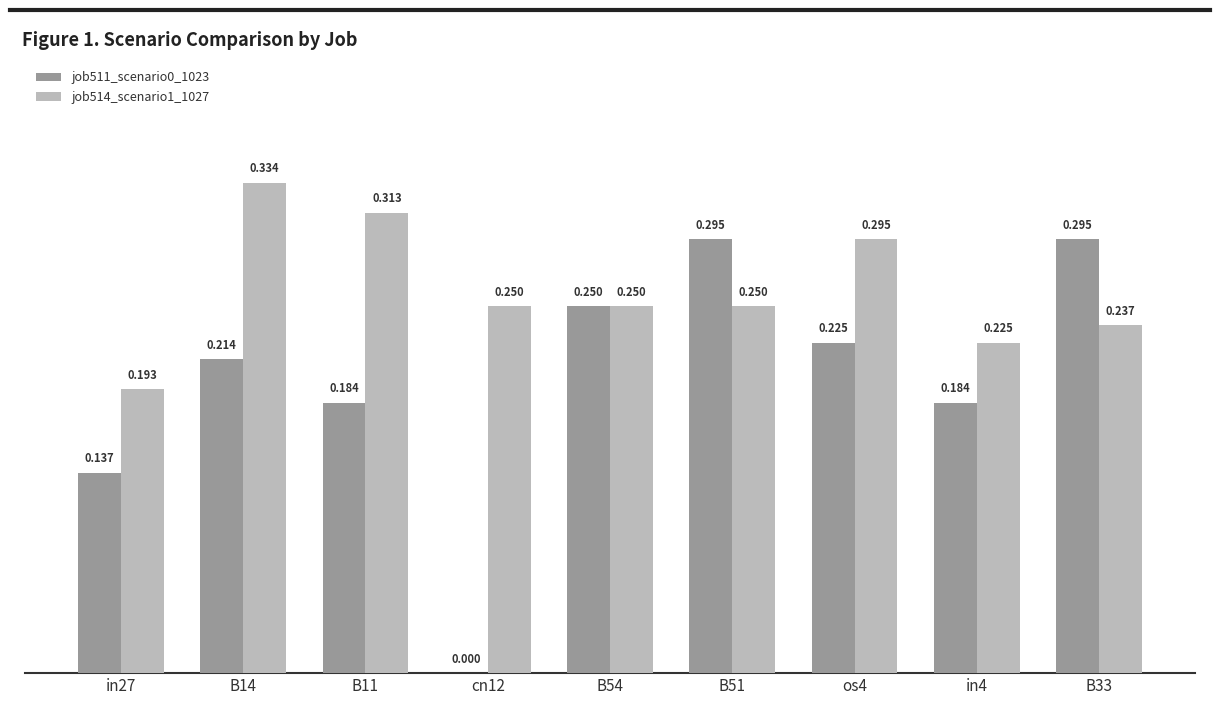

What is the sum of the job514_scenario1_1027 values at B54 and in27?

0.4